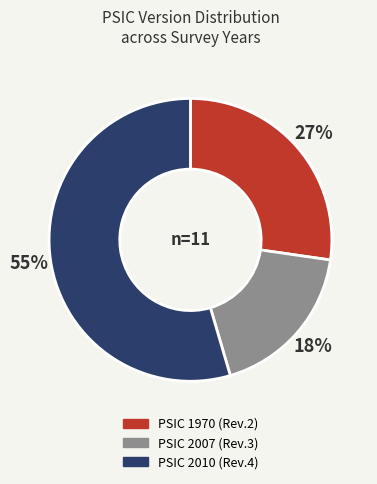

To the nearest percent, what is the average slice percentage?

33%